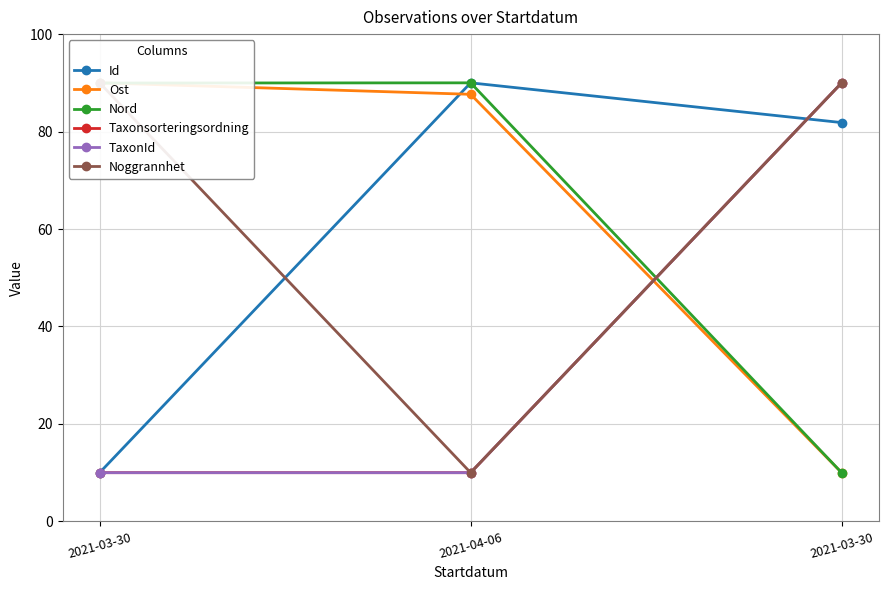

Is it true that Id equals 132.4 at 2021-04-06?

False